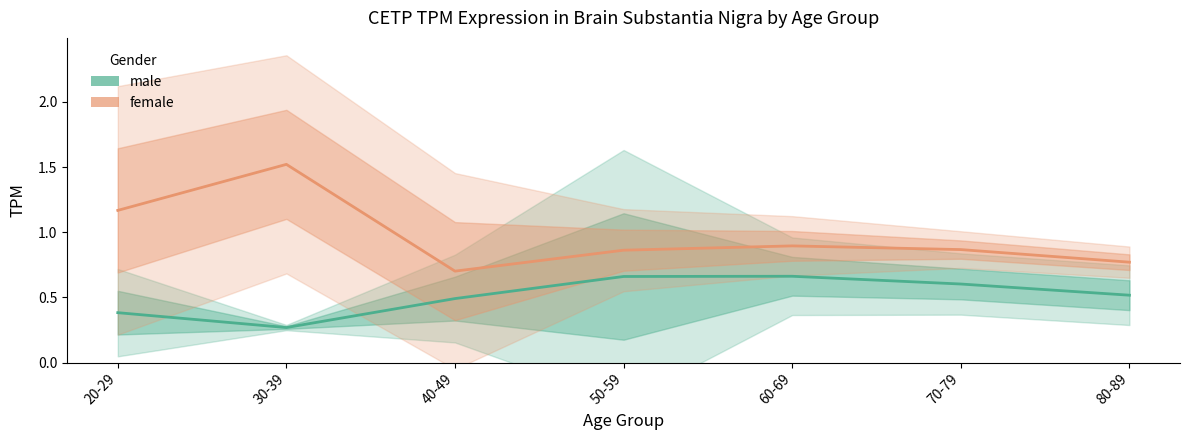

List the series in order of their peak value, highest first.

female, male